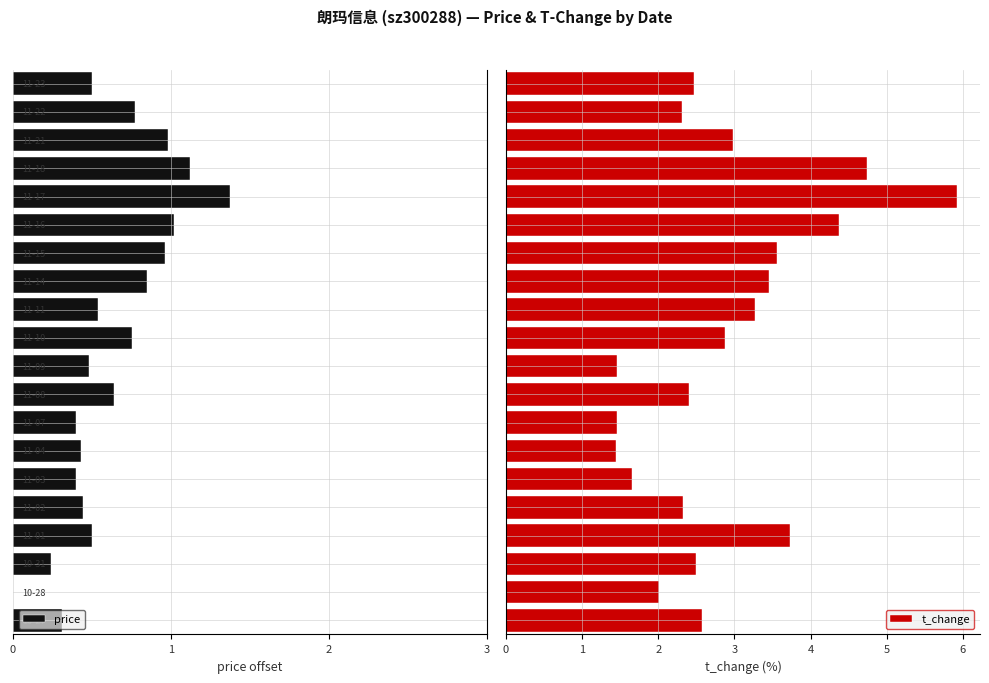

What is the difference between the t_change values at 11 and 4?

0.9